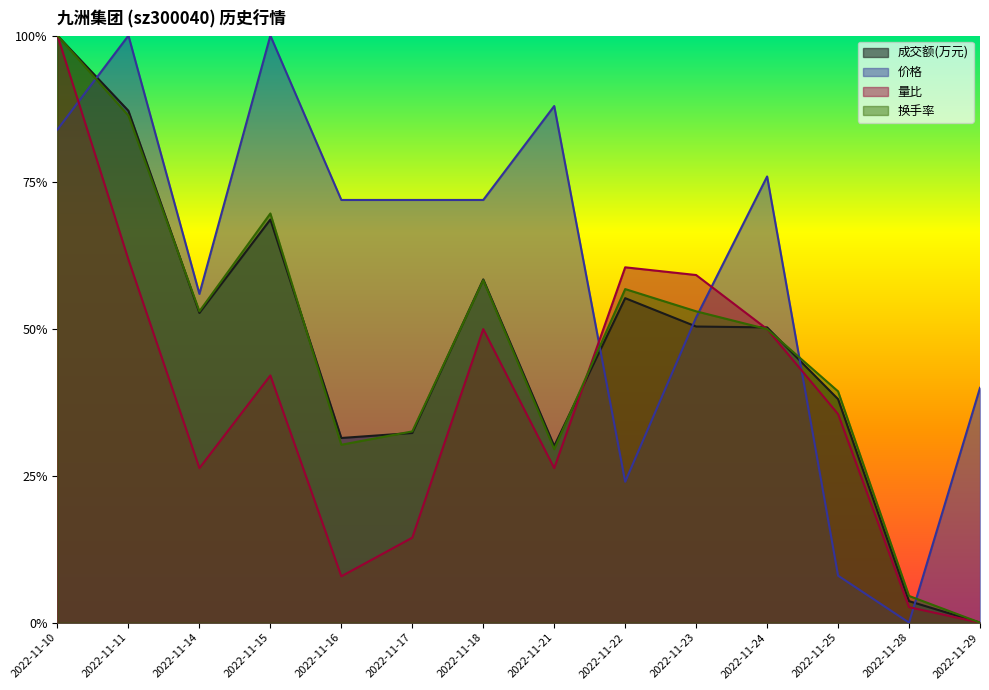

How many interior local peaks does the 量比 series have?

3